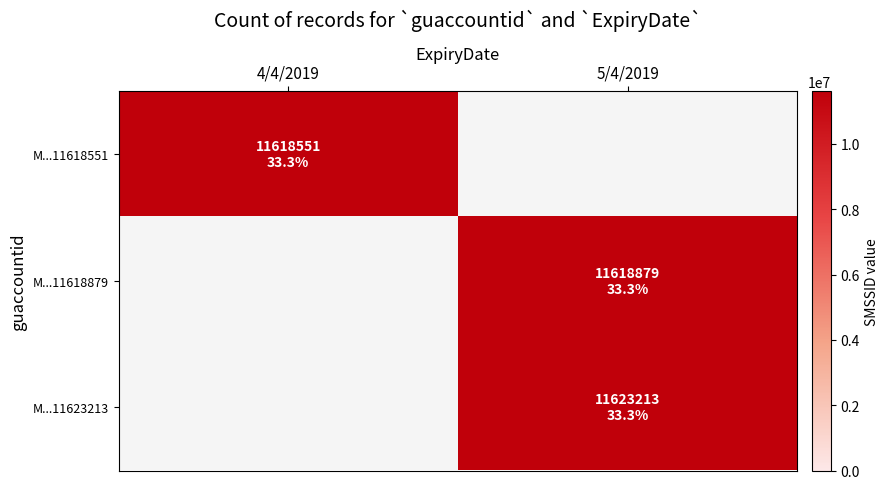

Which label corresponds to the largest value in the chart?

5/4/2019